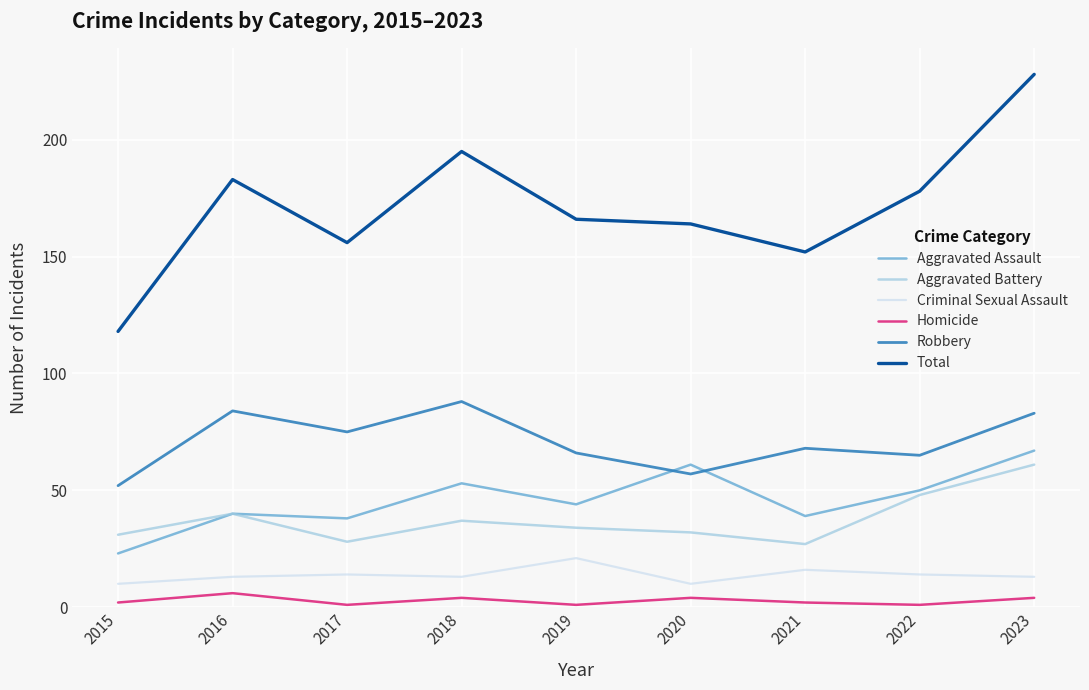

Reading left to right, extract all data points from this chart.

Aggravated Assault: 23	40	38	53	44	61	39	50	67
Aggravated Battery: 31	40	28	37	34	32	27	48	61
Criminal Sexual Assault: 10	13	14	13	21	10	16	14	13
Homicide: 2	6	1	4	1	4	2	1	4
Robbery: 52	84	75	88	66	57	68	65	83
Total: 118	183	156	195	166	164	152	178	228